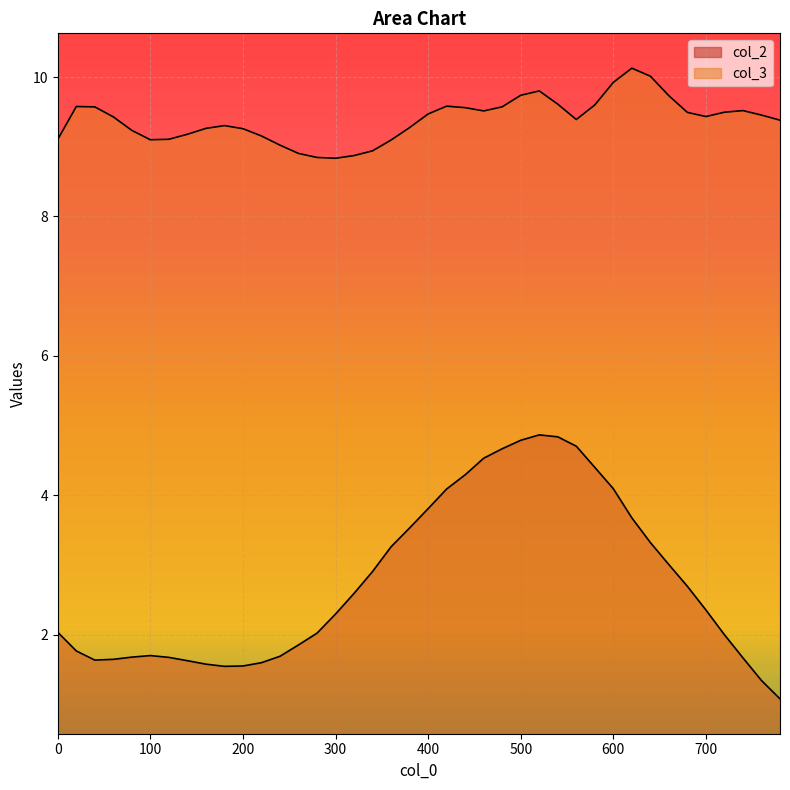

Which series has the largest total across all categories?

col_3